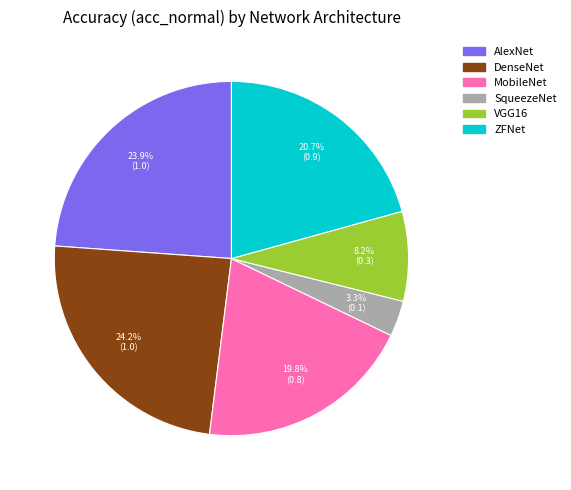

How many segments does this pie chart have?

6